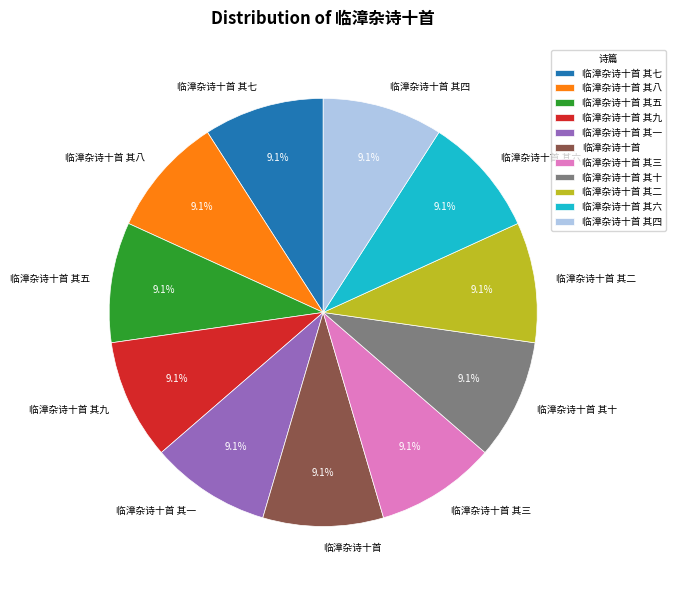

Is 临漳杂诗十首 其五 the majority of the pie?

No